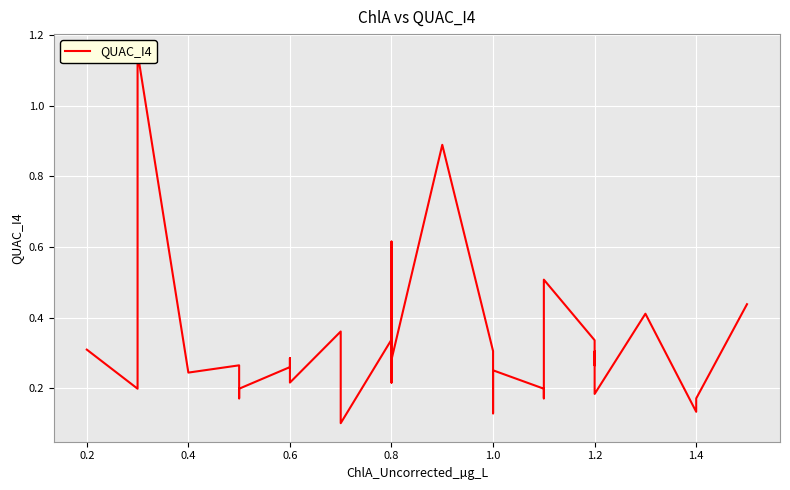

What is the difference between the maximum and minimum values?

1.0